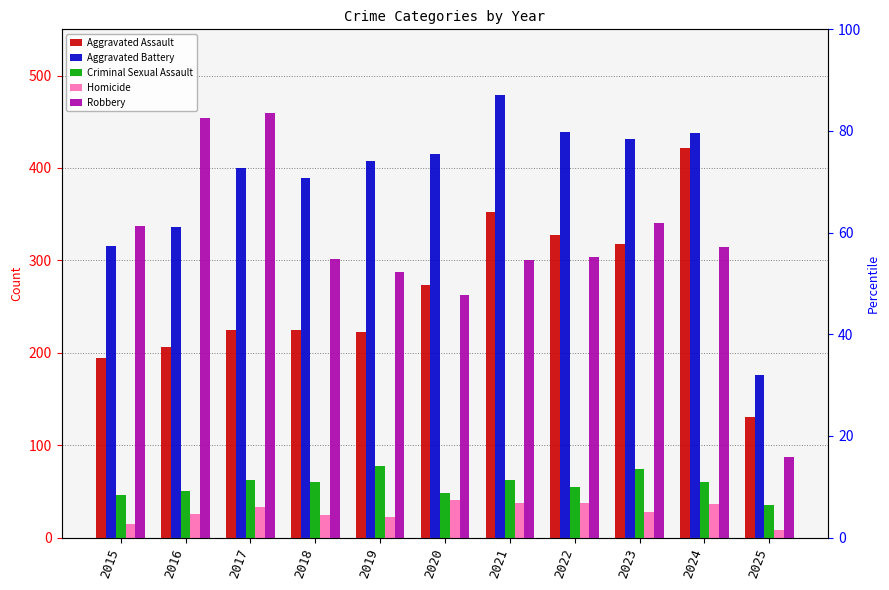

What value does the Aggravated Battery series have at 2015, to the nearest 50?

300